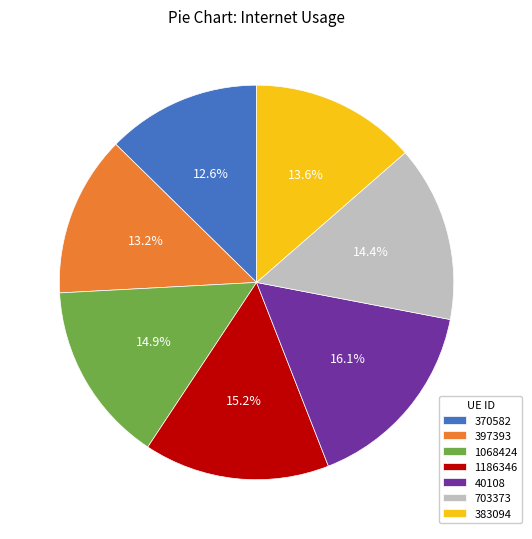

How many slices are in this pie chart?

7